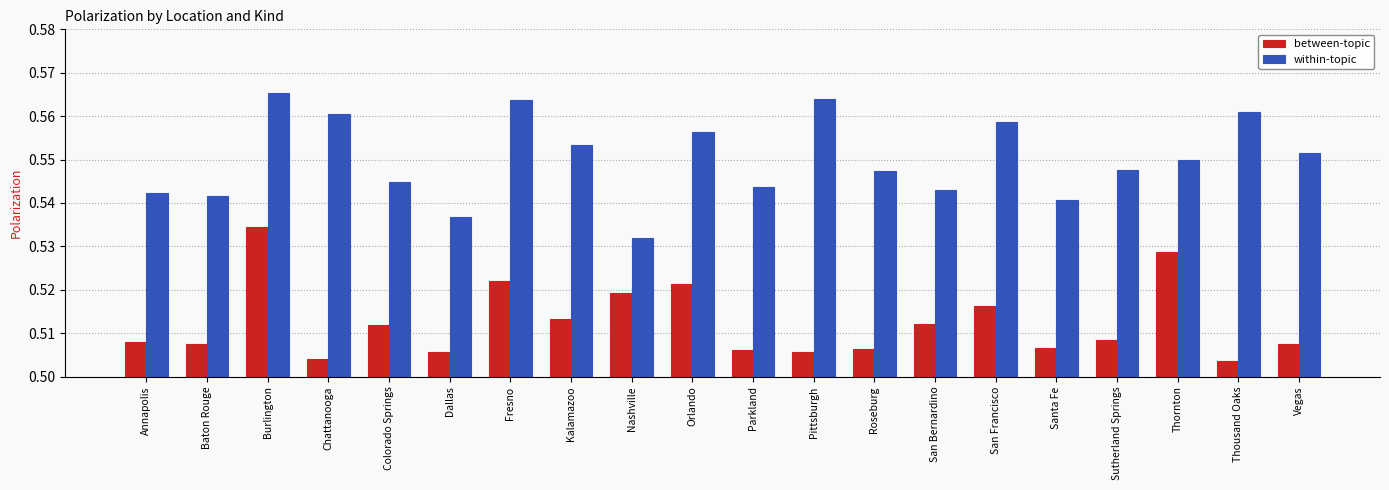

Which series has the largest total across all categories?

within-topic